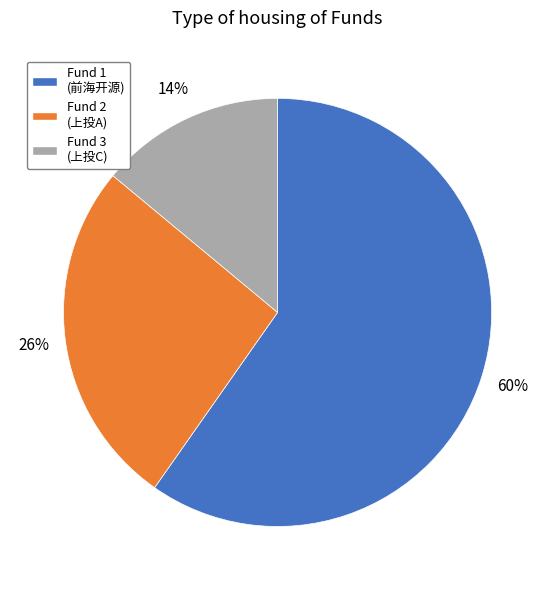

Is it true that Fund 2 (上投A) is 18% of the pie?

False